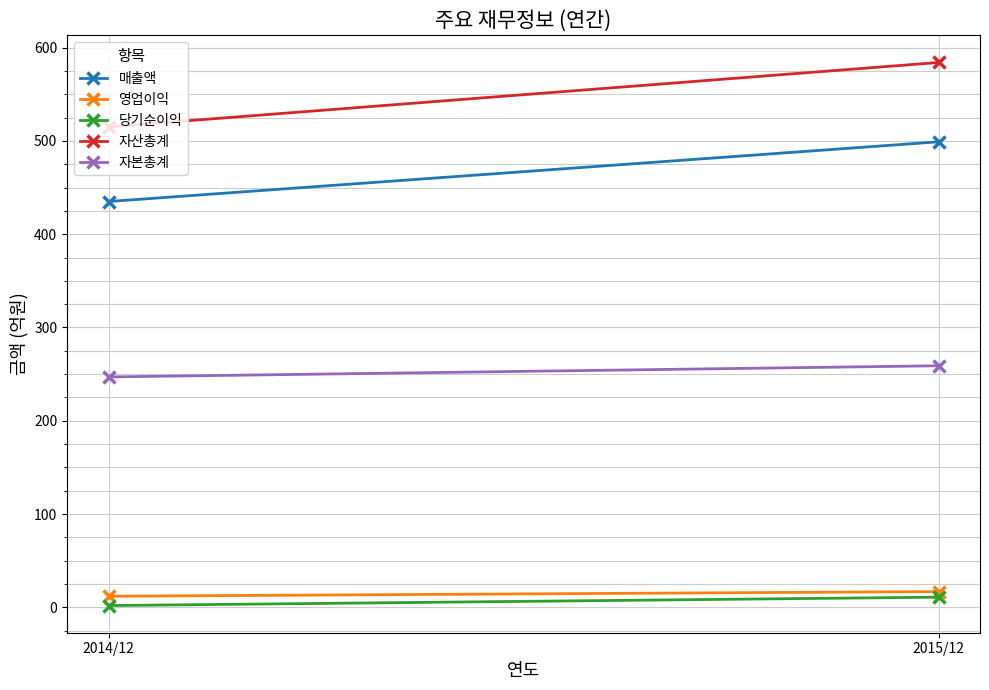

What is the value of the 영업이익 point at the 2nd from the left?

17